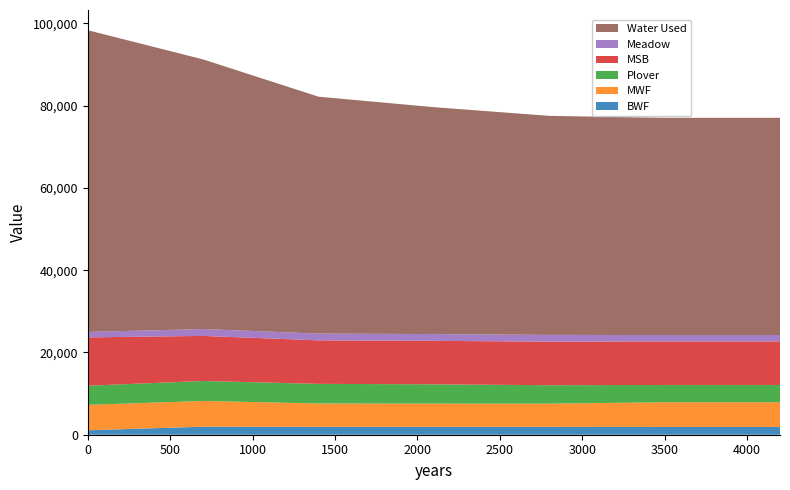

Reading left to right, transcribe all the data shown in this chart.

BWF: 1084.0	1950.4	1923.0	1923.0	1923.0	1881.0	1881.0
MWF: 6183.4	6255.5	5672.7	5645.2	5634.9	6009.4	6009.4
Plover: 4649.5	4857.9	4766.7	4683.5	4479.9	4205.8	4205.8
MSB: 11747.2	10956.6	10576.7	10572.8	10583.9	10587.4	10587.4
Meadow: 1317.9	1673.9	1647.7	1644.1	1643.6	1551.3	1551.3
Water Used: 73351.0	65543.1	57591.4	55159.2	53252.1	52807.0	52807.0